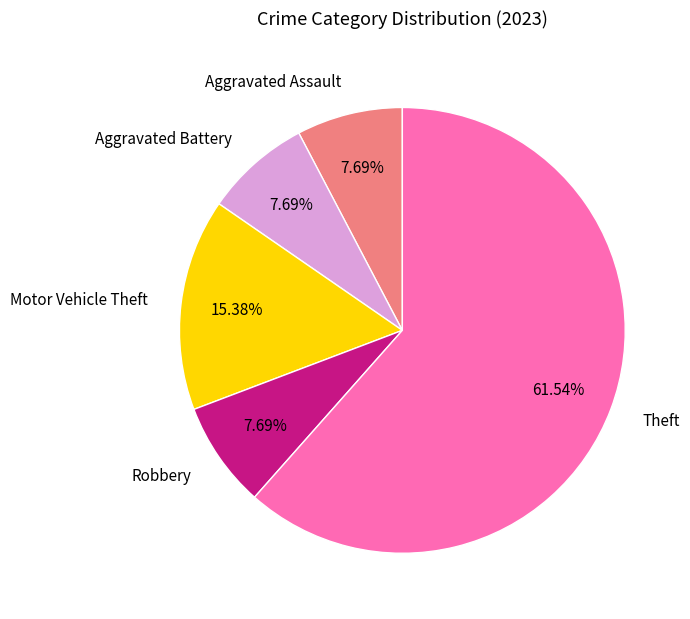

Is there a majority slice in this chart?

Yes